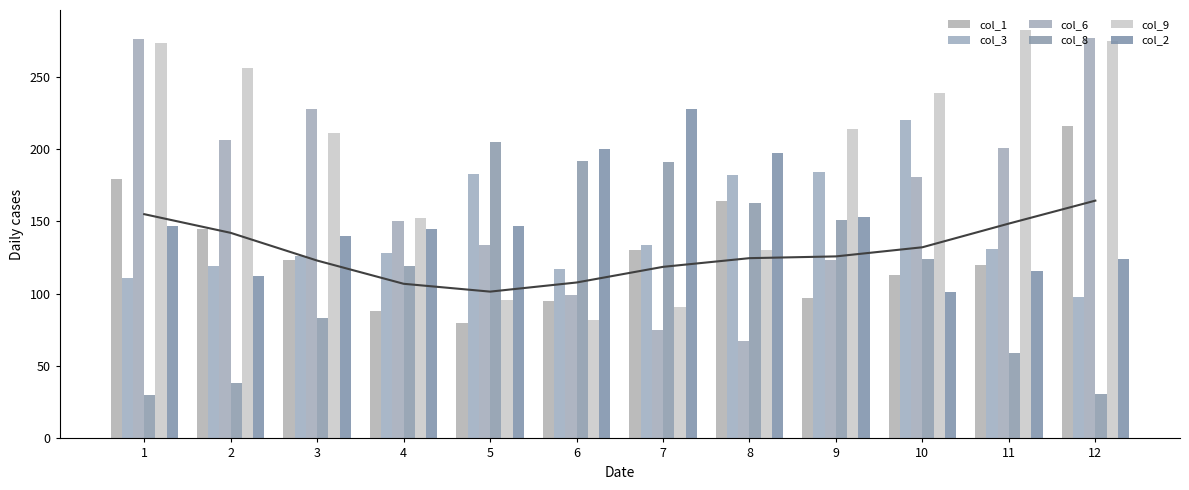

Reading right to left, transcribe all the data shown in this chart.

col_1: 216	120	113	97	164	130	95	80	88	123	145	179
col_3: 98	131	220	184	182	134	117	183	128	126	119	111
col_6: 277	201	181	123	67	75	99	134	150	228	206	276
col_8: 31	59	124	151	163	191	192	205	119	83	38	30
col_9: 275	282	239	214	130	91	82	96	152	211	256	273
col_2: 124	116	101	153	197	228	200	147	145	140	112	147